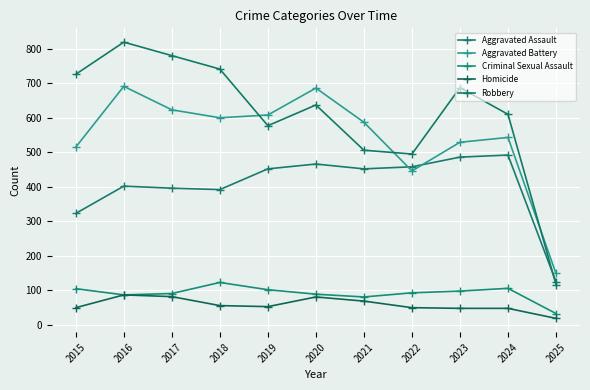

What is the maximum value shown in the chart?

819